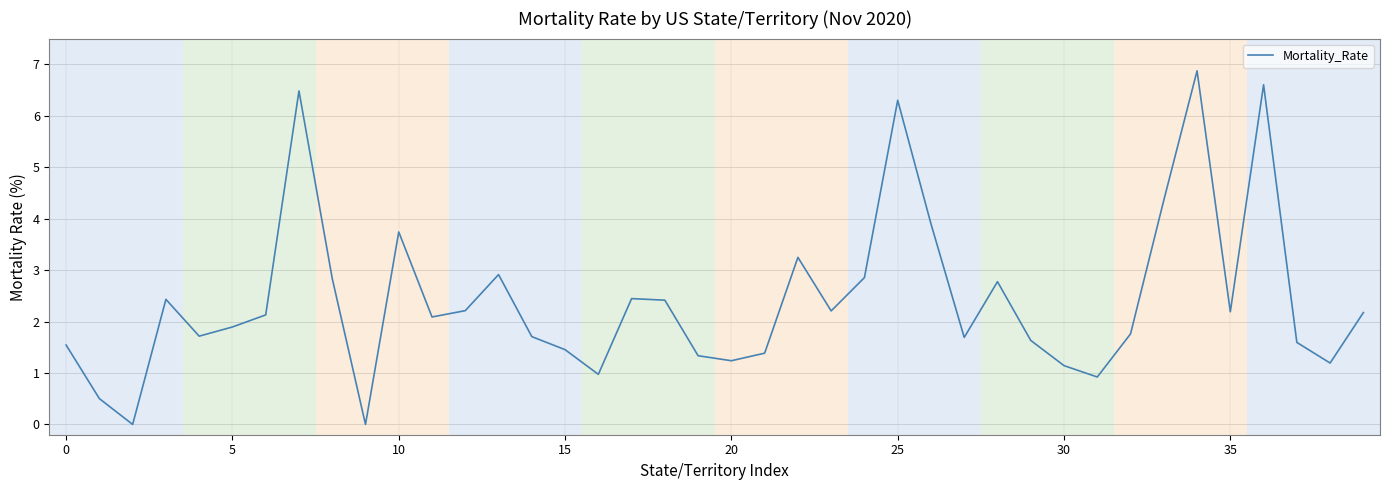

Does the chart display data point markers on the line(s)?

No